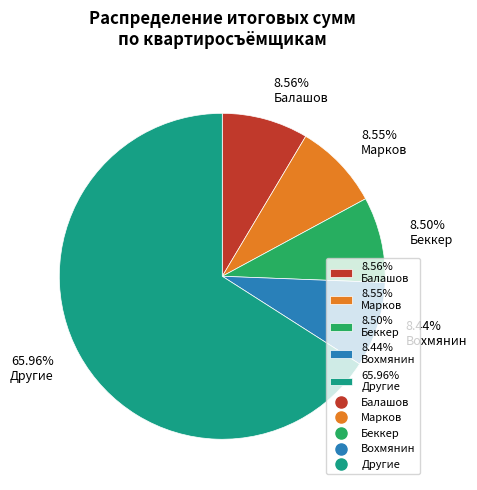

Which has a higher value, 65.96% Другие or 8.56% Балашов?

65.96% Другие